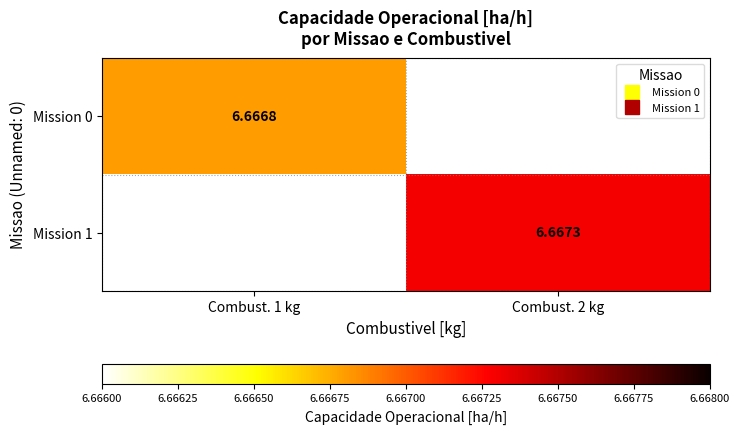

Is the value of Mission 1 at Combust. 1 kg greater than the value of Mission 0 at Combust. 2 kg?

No